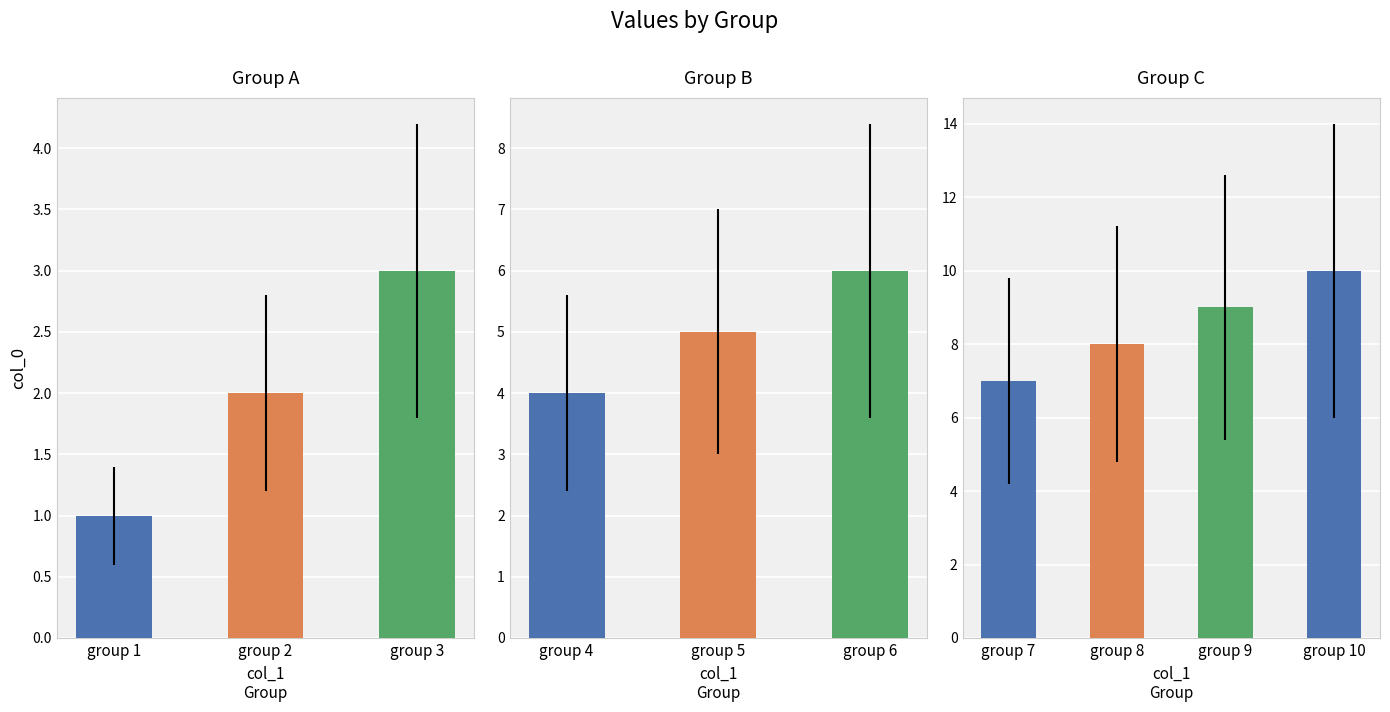

At which category does the chart reach its minimum across all series?

group 7